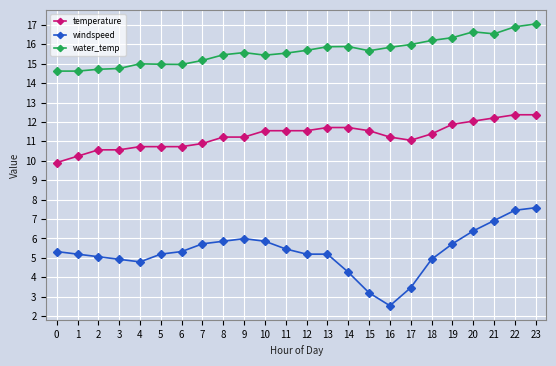

What is the difference between the maximum and minimum values in the temperature series?

2.5